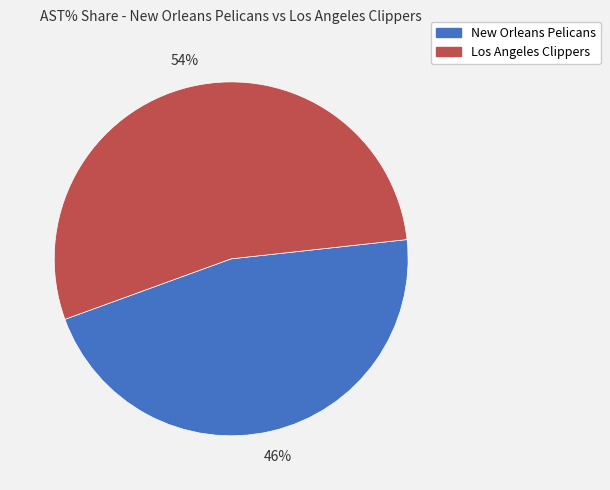

Is there a majority slice in this chart?

Yes